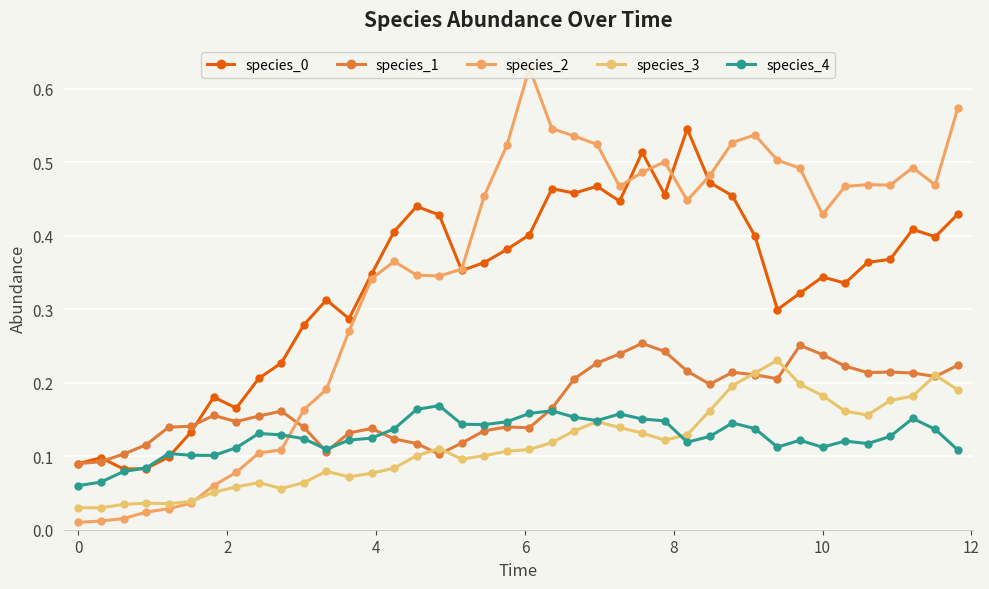

True or false: species_0 and species_3 cross at least once.

False